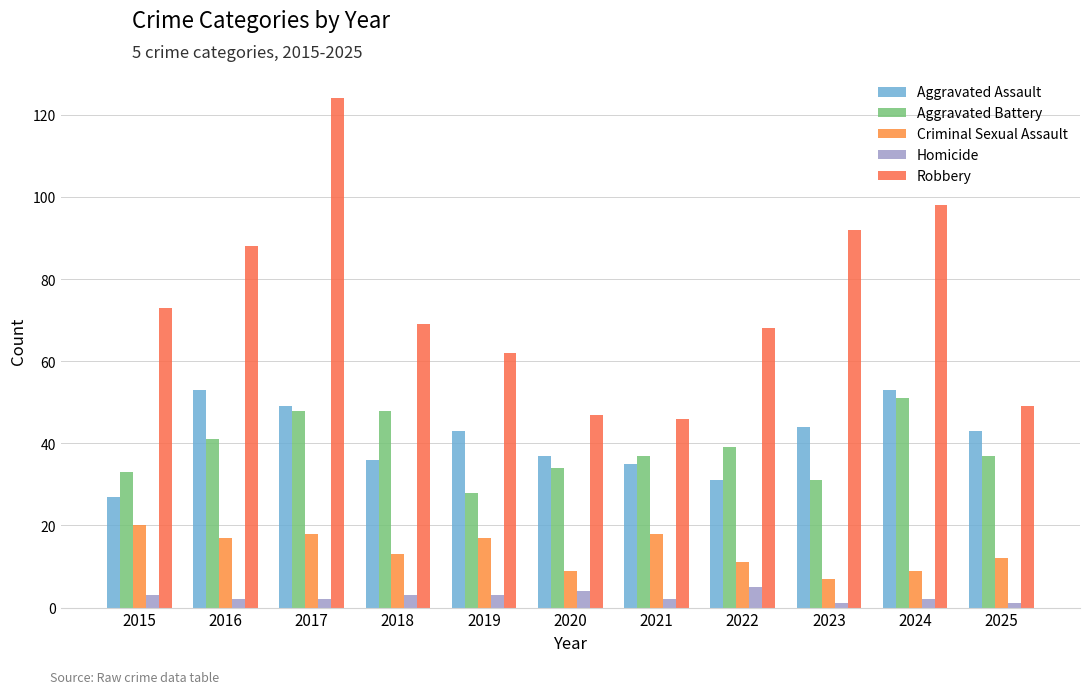

Reading left to right, what are all the values shown in this chart?

Aggravated Assault: 2015=27	2016=53	2017=49	2018=36	2019=43	2020=37	2021=35	2022=31	2023=44	2024=53	2025=43
Aggravated Battery: 2015=33	2016=41	2017=48	2018=48	2019=28	2020=34	2021=37	2022=39	2023=31	2024=51	2025=37
Criminal Sexual Assault: 2015=20	2016=17	2017=18	2018=13	2019=17	2020=9	2021=18	2022=11	2023=7	2024=9	2025=12
Homicide: 2015=3	2016=2	2017=2	2018=3	2019=3	2020=4	2021=2	2022=5	2023=1	2024=2	2025=1
Robbery: 2015=73	2016=88	2017=124	2018=69	2019=62	2020=47	2021=46	2022=68	2023=92	2024=98	2025=49